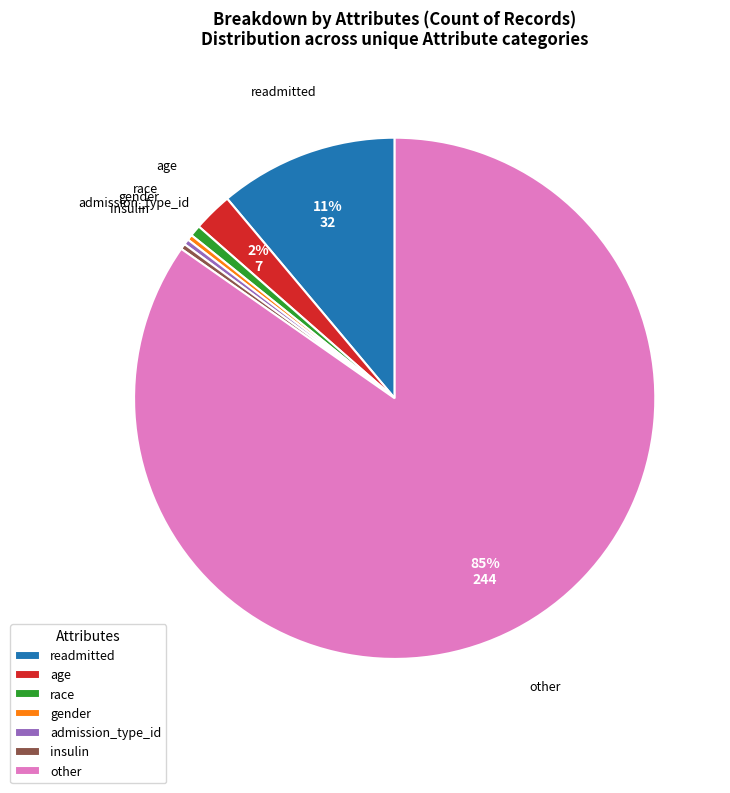

Approximately how many times larger is the value at gender compared to readmitted?

0.0